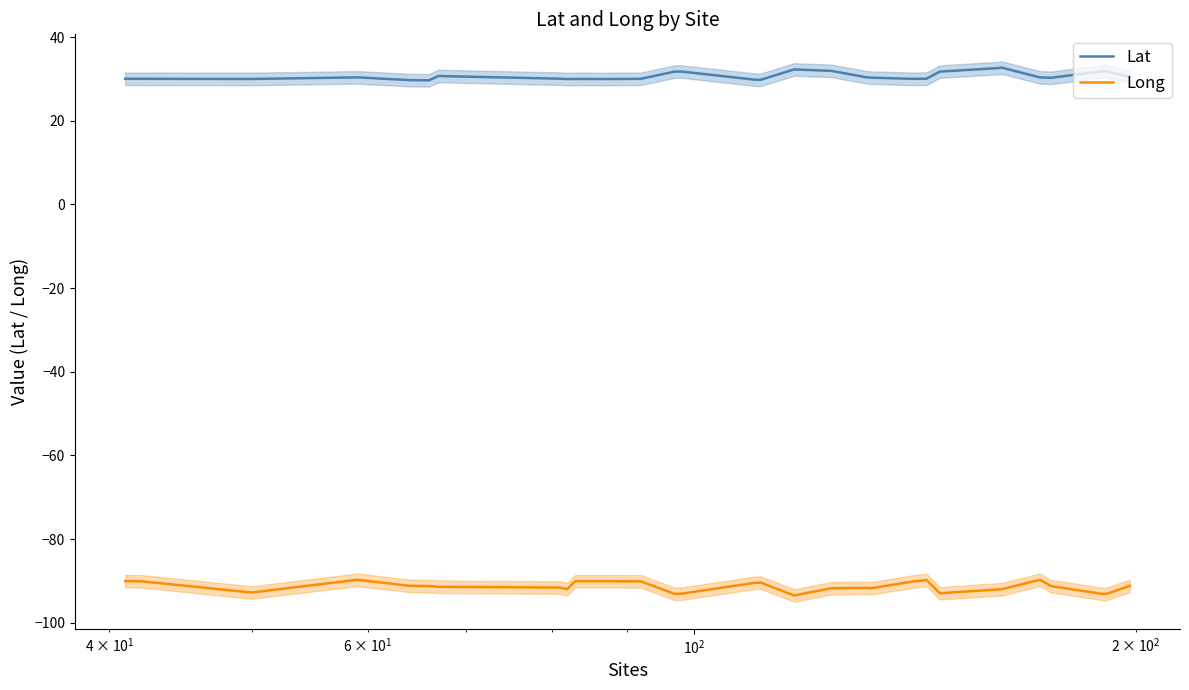

True or false: Lat and Long intersect in this chart.

False